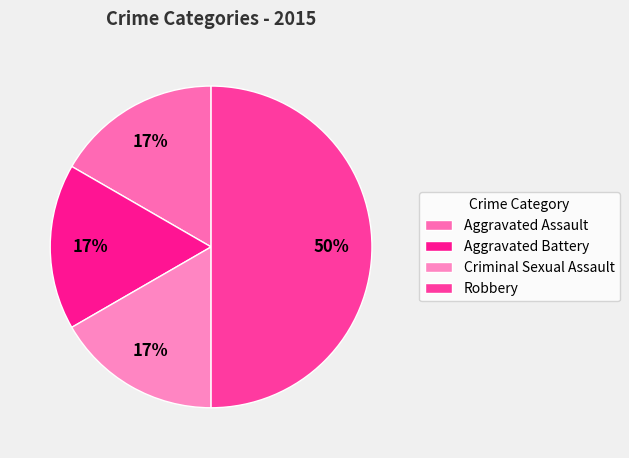

To the nearest percent, what is the average slice percentage?

25%